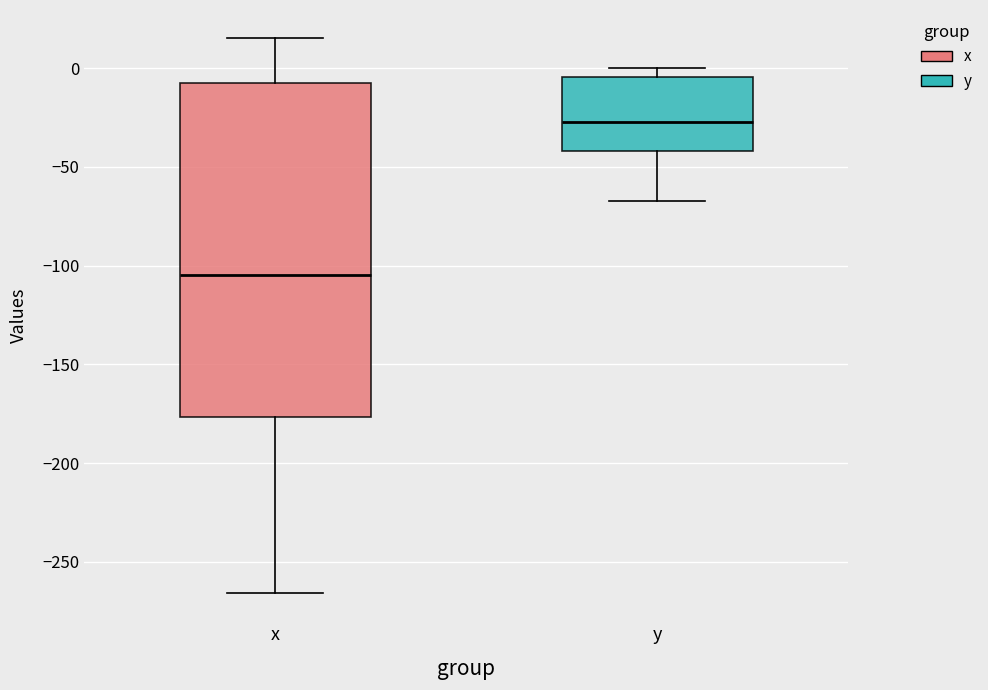

Reading left to right, read every box against the y-axis: the position of its median line, the range the box covers, and the ends of its whiskers. The values are not printed on the chart, so give them approximately, as read against the axis.

x: median -105, box -175 to -5, whiskers -265 to 15
y: median -25, box -40 to -5, whiskers -65 to 0